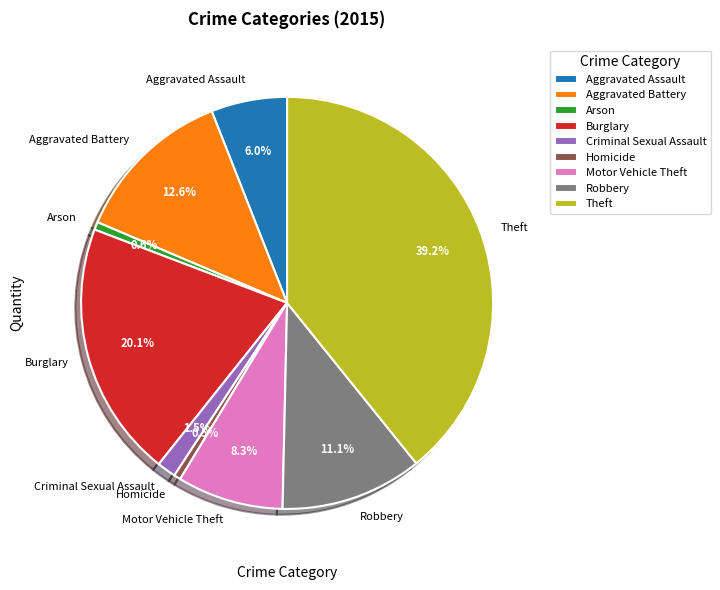

To the nearest percent, what portion does Aggravated Battery represent?

13%